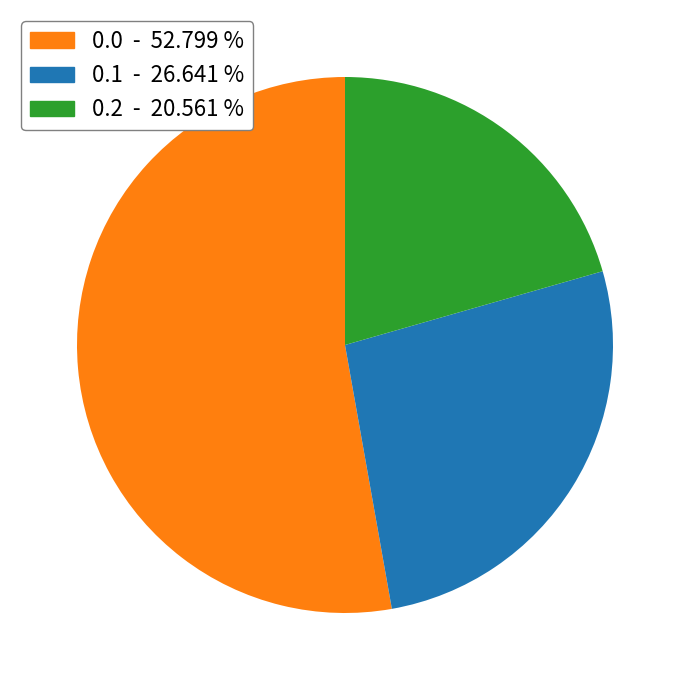

How many segments does this pie chart have?

3